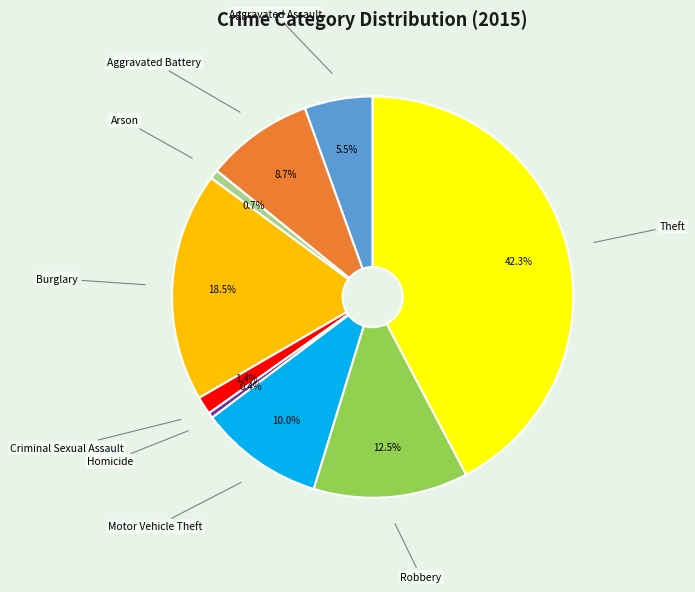

Does any single category account for the majority?

No